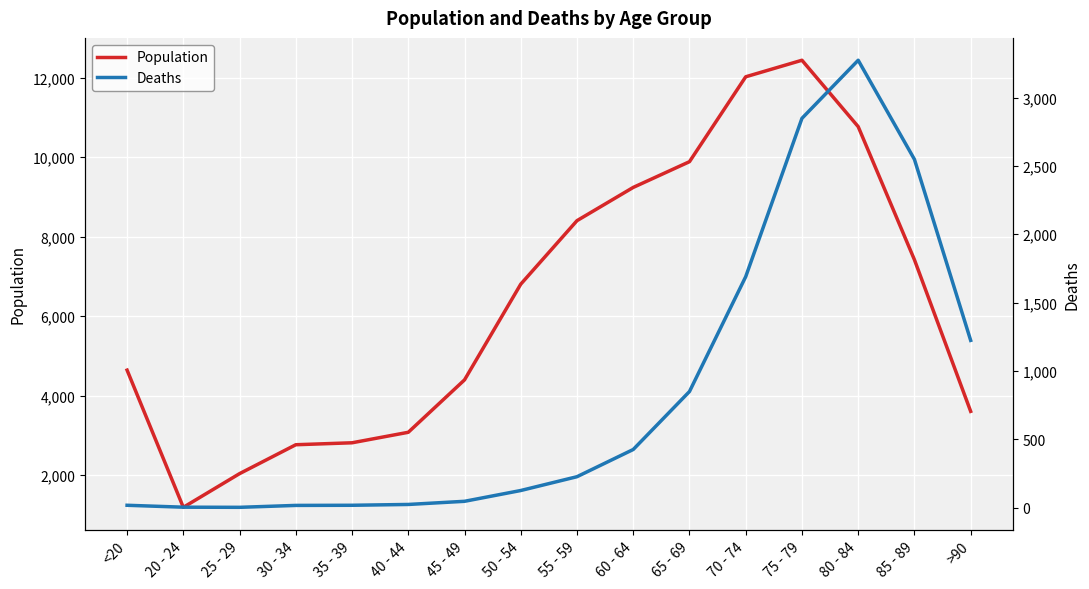

List the series in order of their peak value, highest first.

Population, Deaths